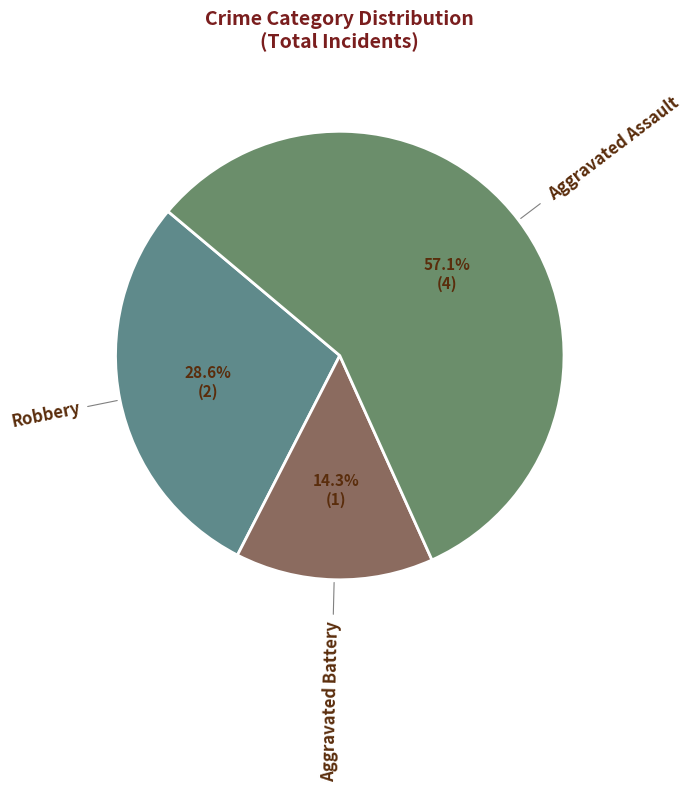

How many segments does this pie chart have?

3